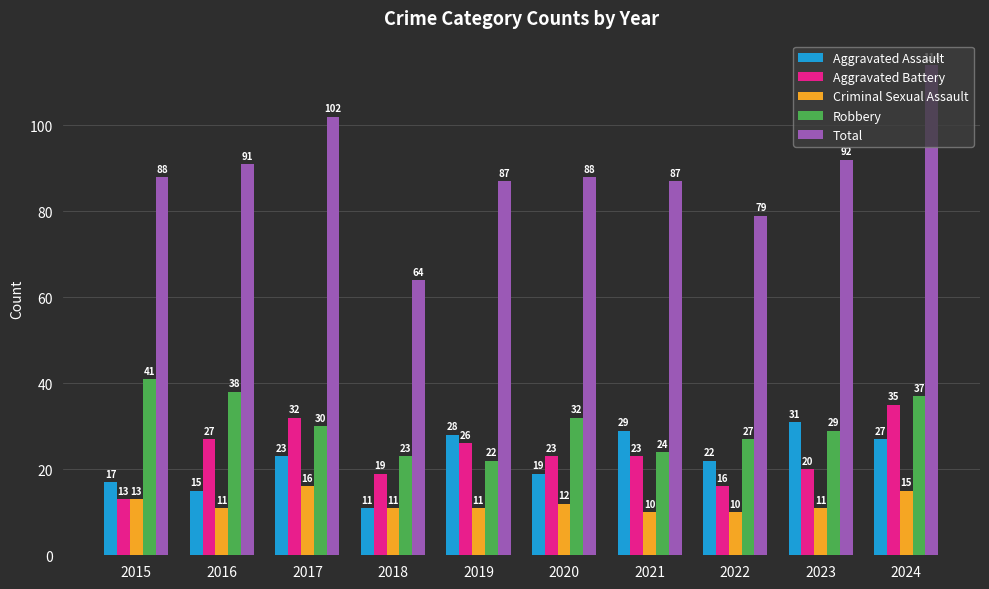

Rank the series at 2021 from lowest to highest value.

Criminal Sexual Assault, Aggravated Battery, Robbery, Aggravated Assault, Total